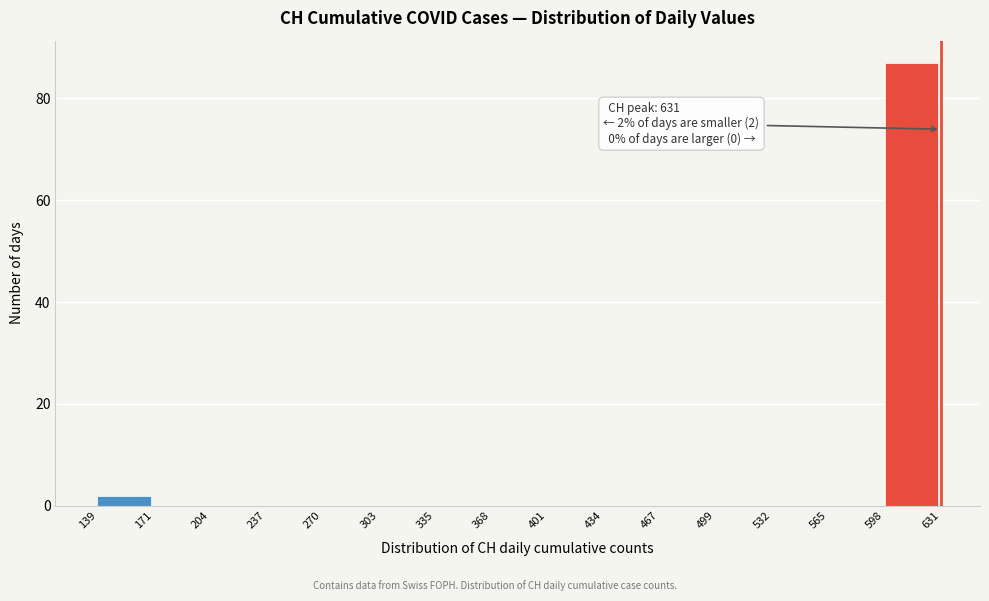

Which range on the x-axis has the tallest bar?

598 to 631